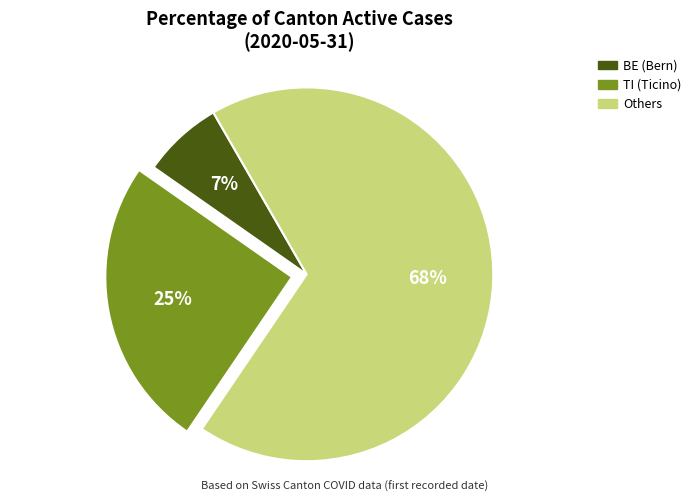

Is there any slice that represents more than half of the pie?

Yes